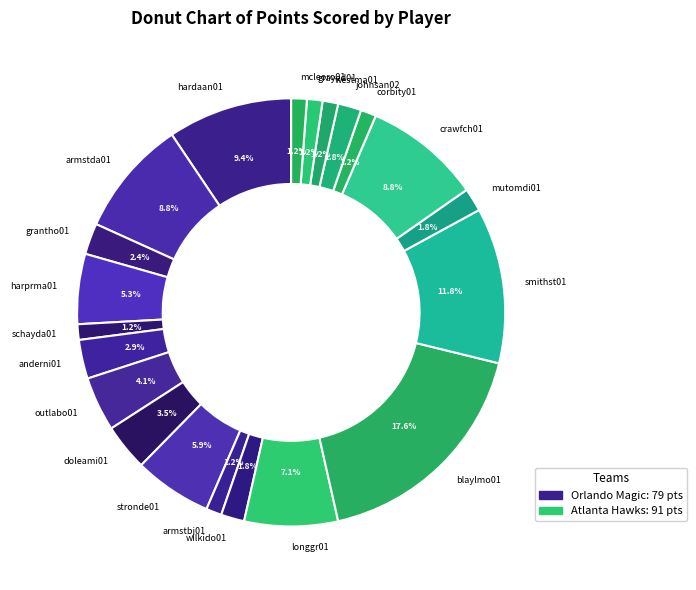

Is it true that armstda01 is 9% of the pie?

True